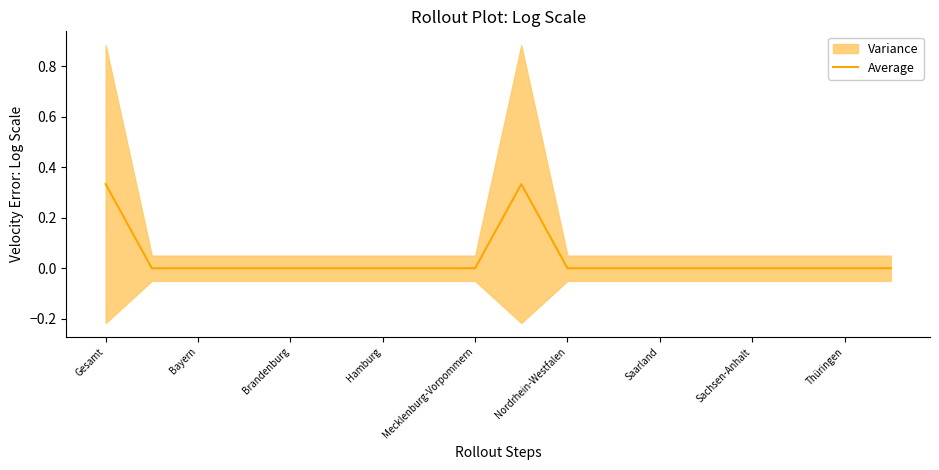

The Average series shows 0.0 at Mecklenburg-Vorpommern. True or false?

True